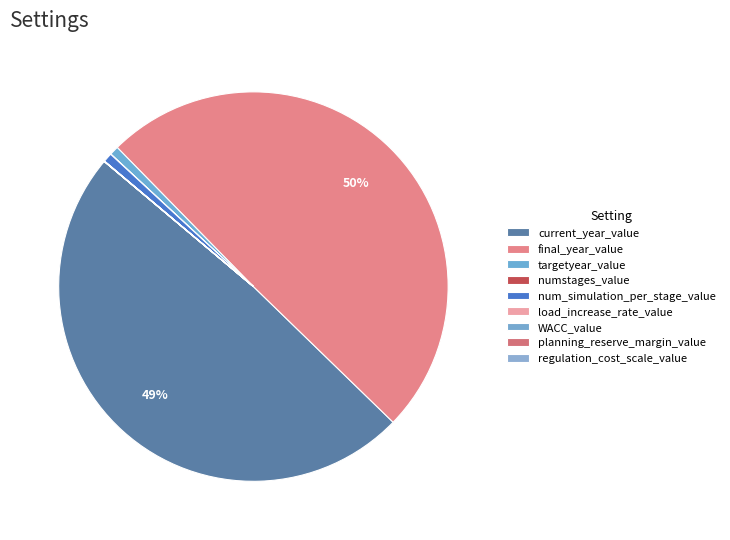

How many slices are in this pie chart?

9